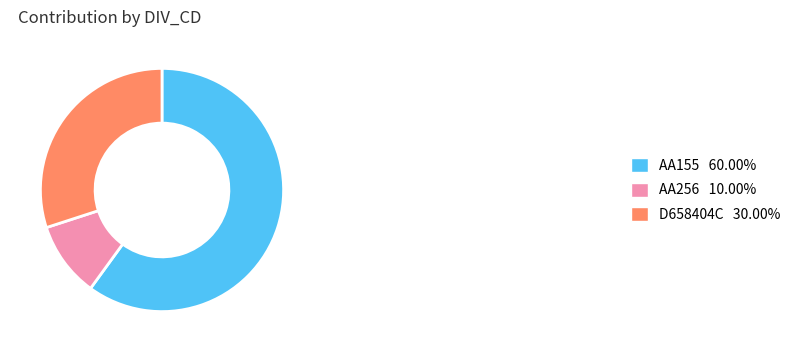

Is AA256 10.00% the majority of the pie?

No